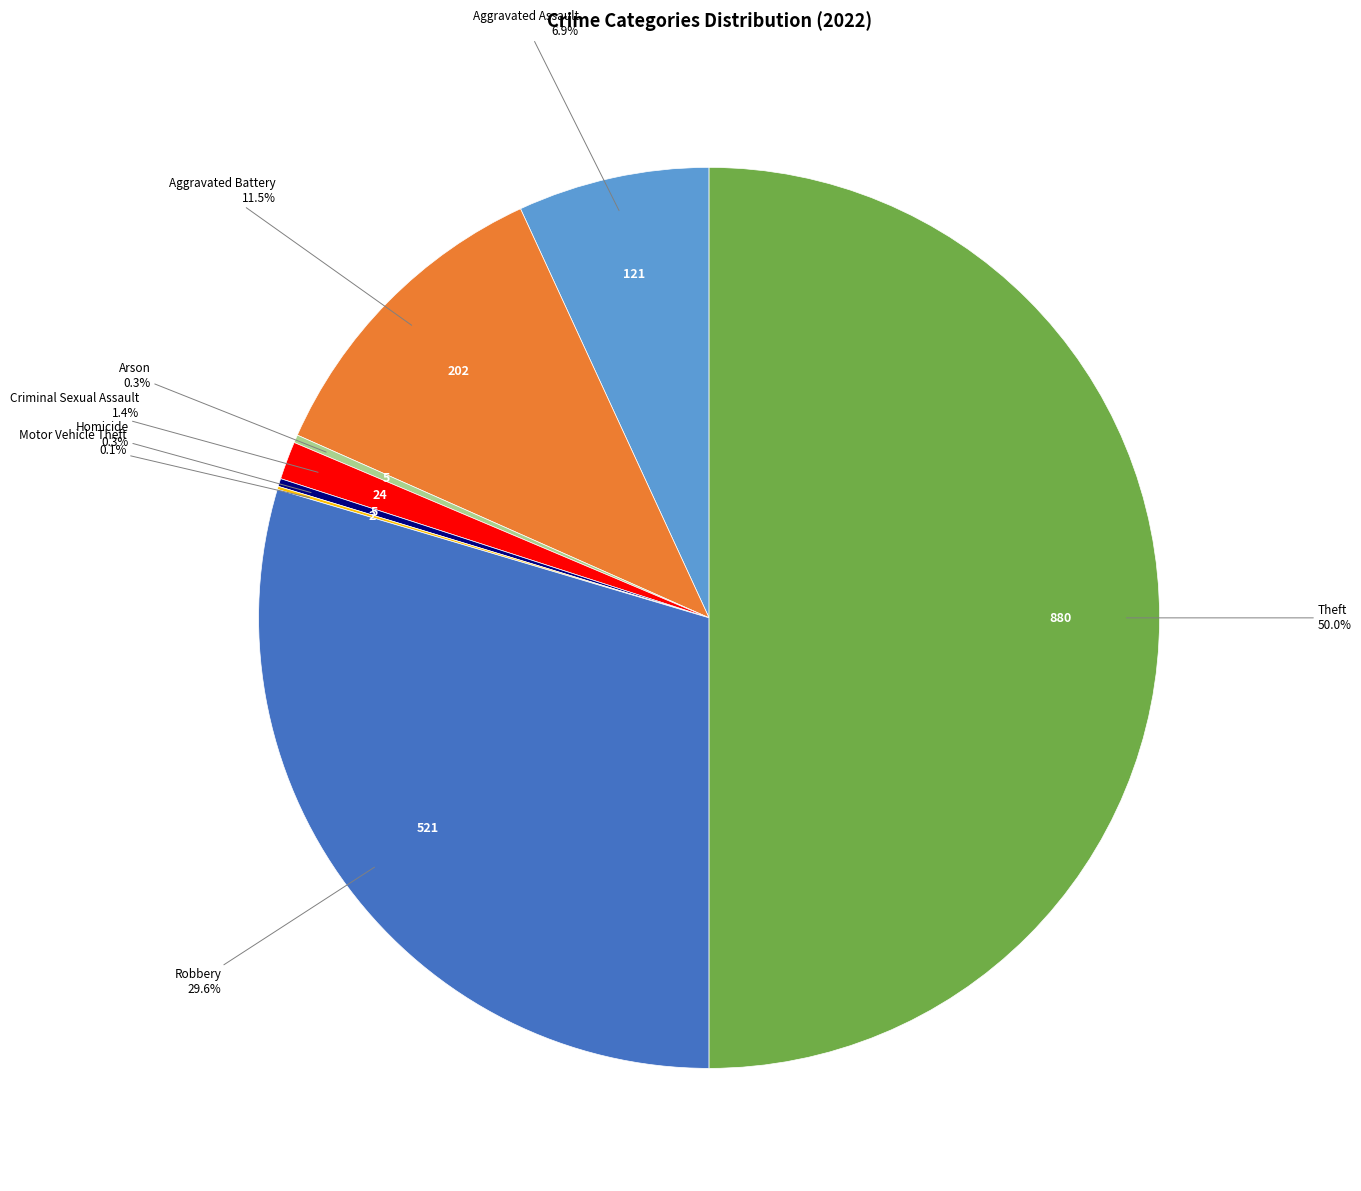

What portion of the pie excludes Aggravated Assault?

93.1%